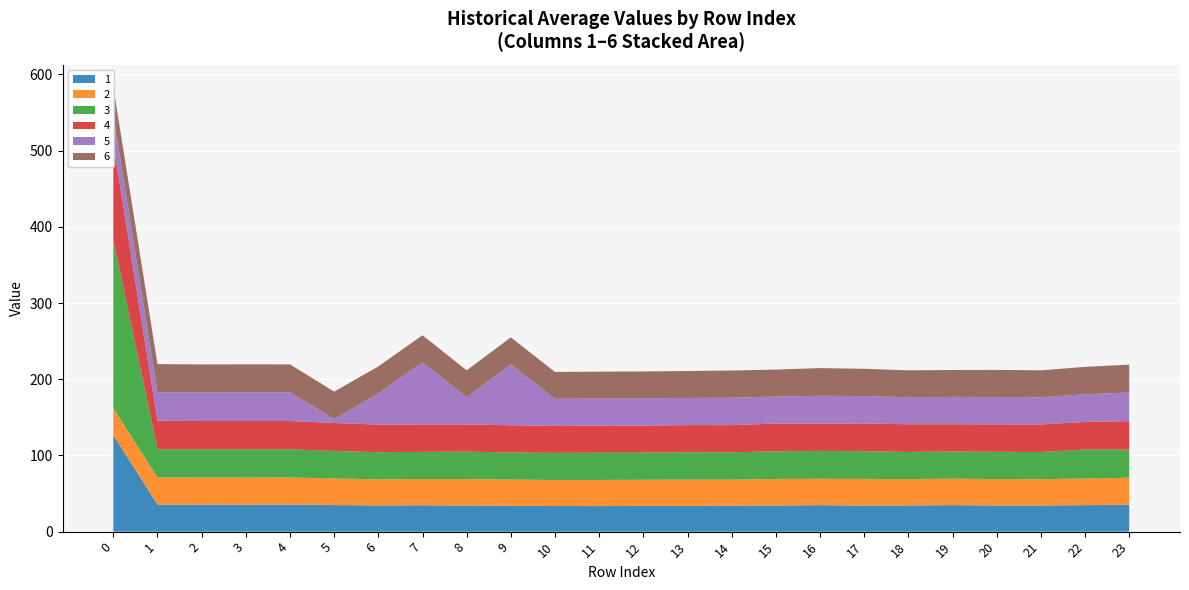

Reading right to left, transcribe all the data shown in this chart.

1: 23=35.2	22=34.7	21=34.3	20=34.3	19=34.8	18=34.3	17=34.1	16=34.7	15=34.2	14=34.0	13=33.9	12=33.8	11=33.5	10=33.6	9=33.9	8=34.2	7=34.6	6=34.3	5=34.9	4=35.5	3=35.4	2=35.5	1=35.5	0=126.8
2: 23=35.6	22=34.9	21=34.5	20=34.7	19=34.7	18=34.6	17=35.1	16=34.6	15=34.9	14=34.3	13=34.4	12=34.3	11=34.3	10=34.1	9=34.5	8=34.8	7=34.5	6=34.2	5=34.9	4=35.5	3=35.5	2=35.5	1=35.5	0=35.4
3: 23=37.0	22=38.1	21=35.7	20=35.7	19=35.7	18=35.6	17=36.4	16=36.6	15=36.3	14=35.8	13=36.0	12=35.6	11=35.8	10=35.6	9=35.4	8=36.0	7=35.6	6=35.6	5=36.2	4=37.0	3=37.1	2=37.0	1=37.0	0=220.9
4: 23=37.3	22=36.2	21=36.1	20=36.0	19=35.8	18=36.4	17=36.4	16=35.7	15=36.4	14=35.7	13=35.5	12=35.5	11=35.6	10=35.4	9=35.7	8=35.7	7=36.0	6=36.2	5=36.7	4=37.1	3=37.2	2=37.2	1=37.4	0=126.3
5: 23=37.5	22=36.3	21=35.6	20=35.8	19=35.9	18=35.4	17=36.0	16=36.5	15=35.4	14=36.0	13=35.6	12=35.8	11=35.5	10=35.5	9=80.1	8=35.7	7=81.6	6=40.7	5=5.1	4=37.7	3=37.6	2=37.5	1=37.5	0=37.5
6: 23=36.6	22=35.9	21=35.4	20=35.6	19=35.3	18=35.3	17=35.8	16=36.4	15=35.4	14=35.7	13=35.4	12=35.3	11=35.3	10=35.3	9=35.3	8=35.2	7=35.5	6=35.6	5=36.0	4=36.7	3=36.8	2=36.8	1=36.8	0=36.7